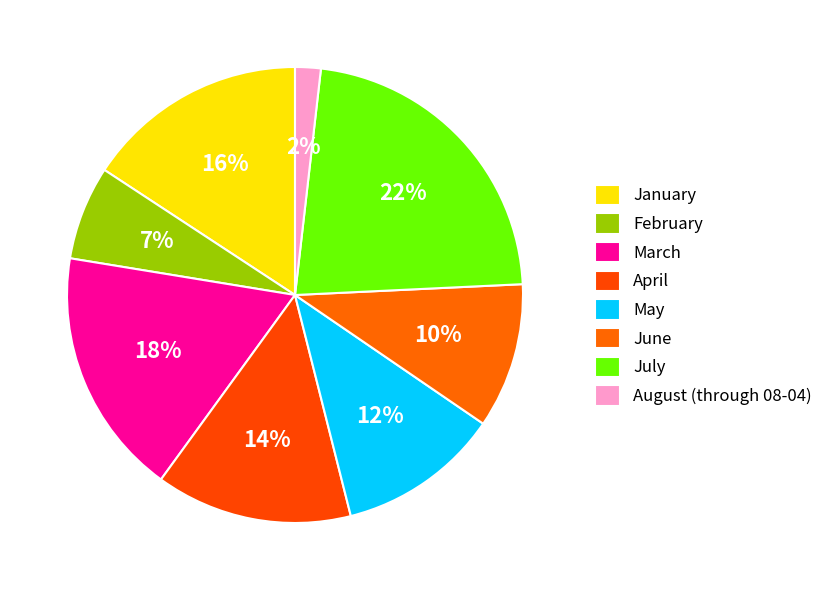

Is June the majority of the pie?

No